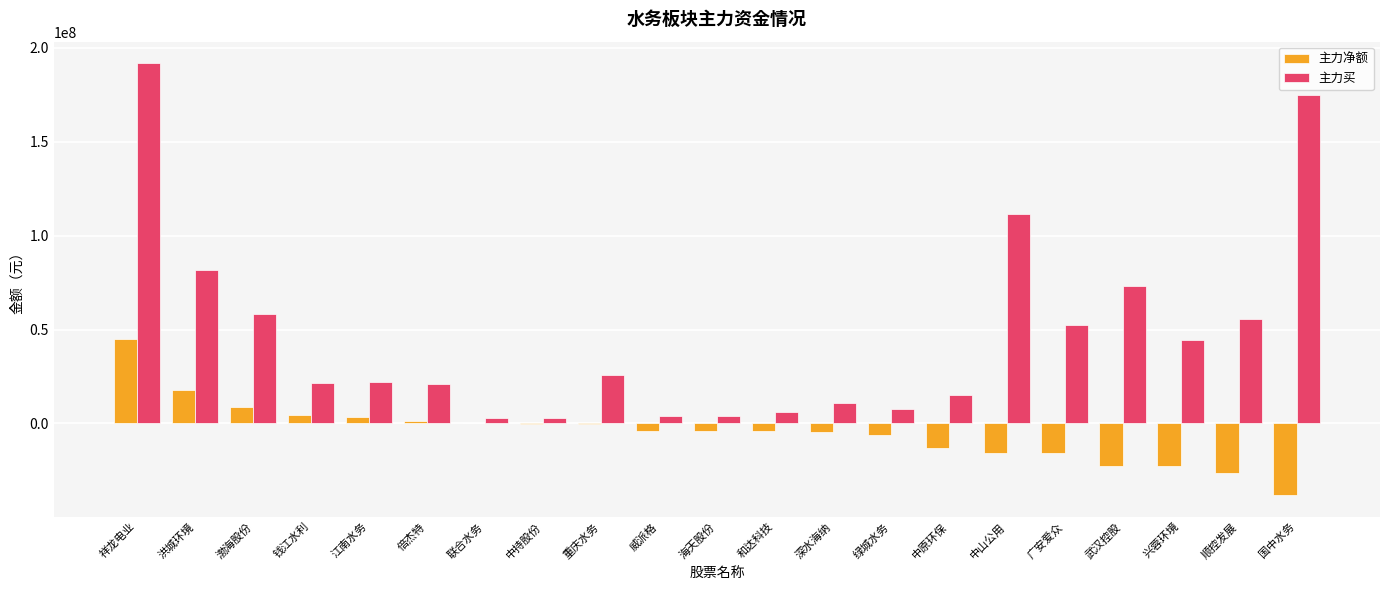

Are the bars horizontal?

No